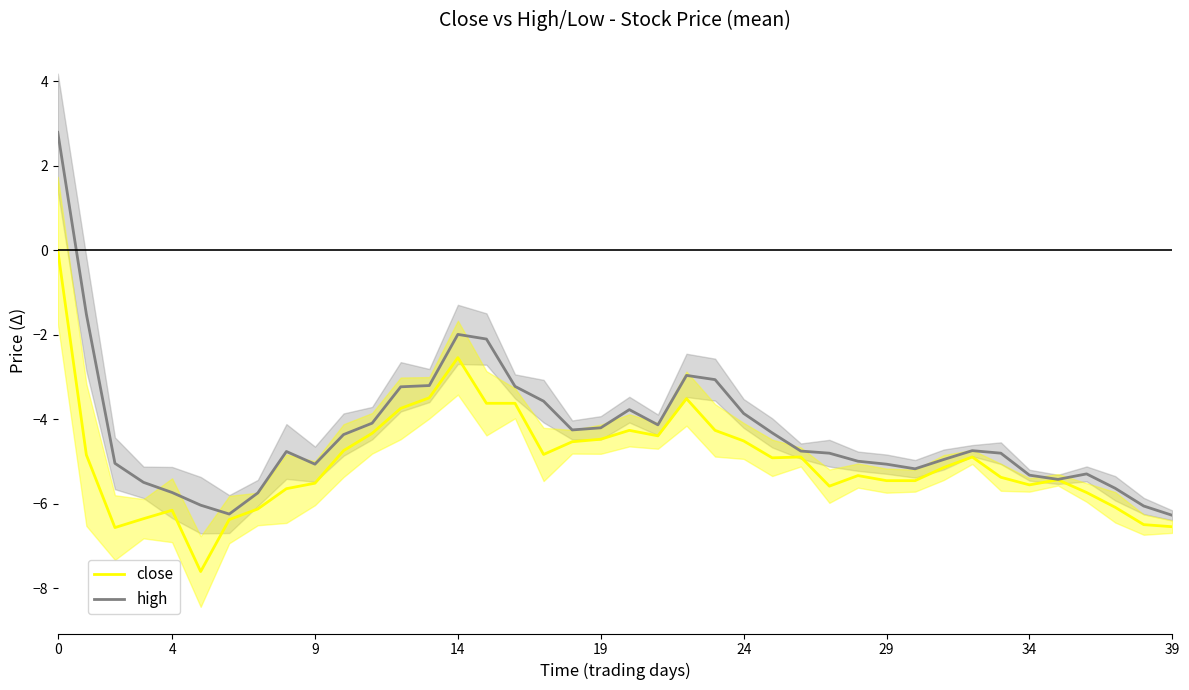

Is the value of high at 21 greater than the value of close at 36?

Yes